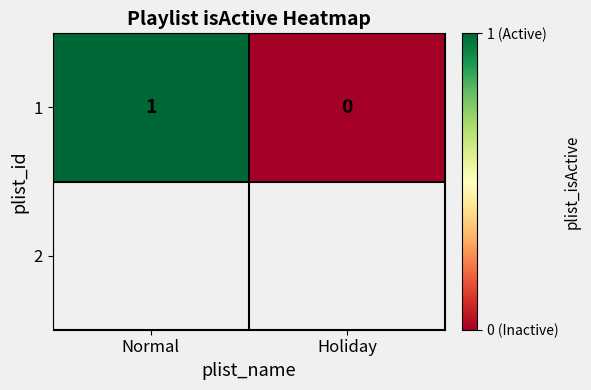

At which label is the value closest to 0?

Holiday